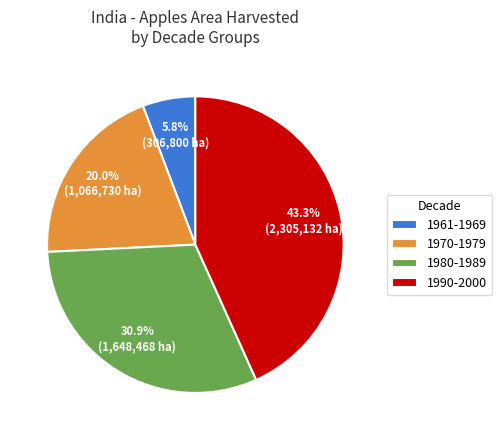

How many segments does this pie chart have?

4